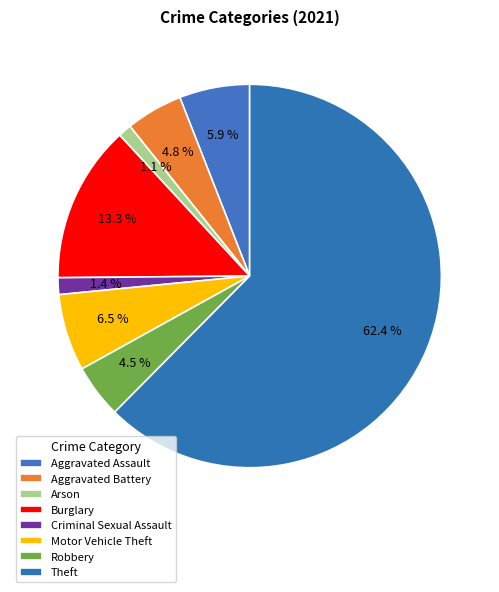

To the nearest percent, what is the combined percentage of Burglary and Motor Vehicle Theft?

20%